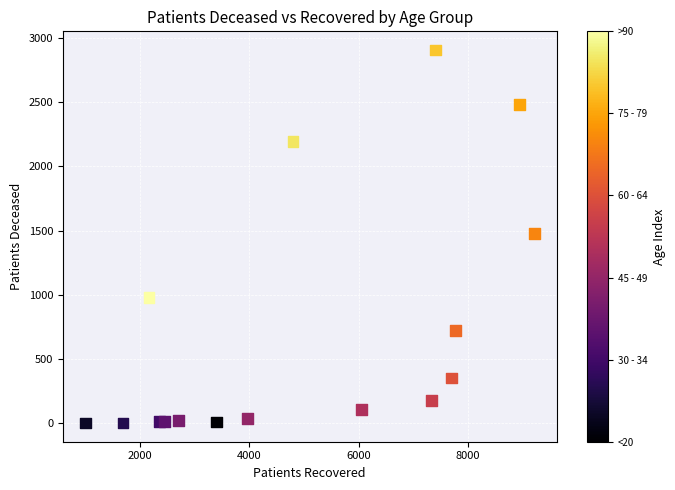

What is the range of X values (max minus min)?

8201